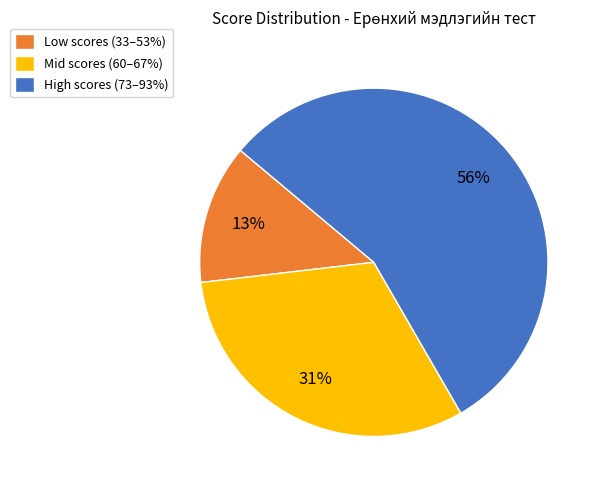

True or false: High scores (73–93%) accounts for 69% of the total.

False